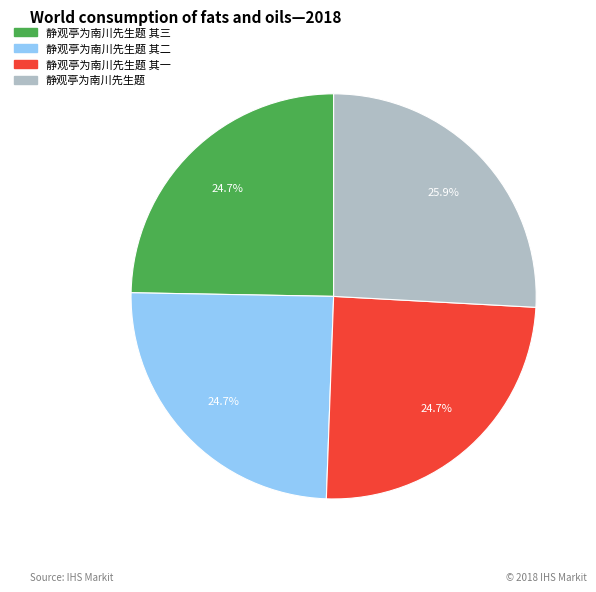

Approximately how many times larger is the value at 静观亭为南川先生题 其二 compared to 静观亭为南川先生题 其三?

1.0